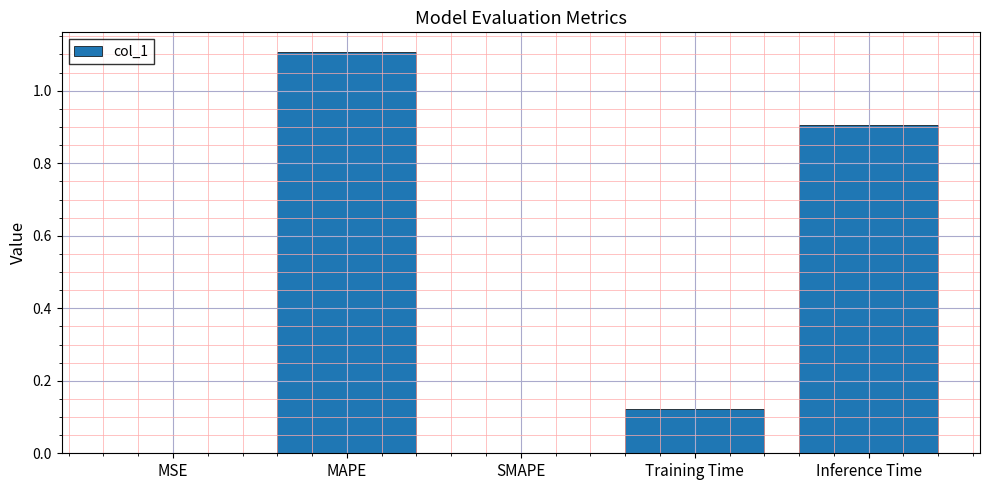

Is it true that the value at SMAPE is 0.0?

True